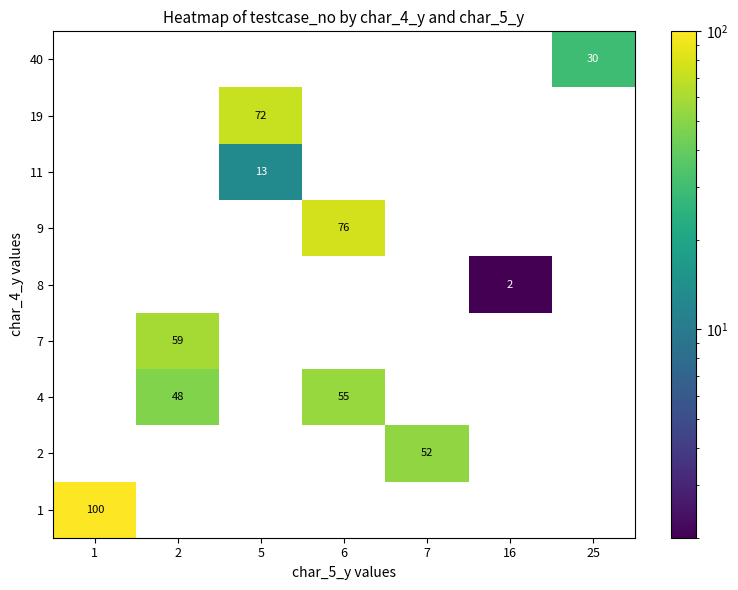

What is the sum of all 40 values?

30